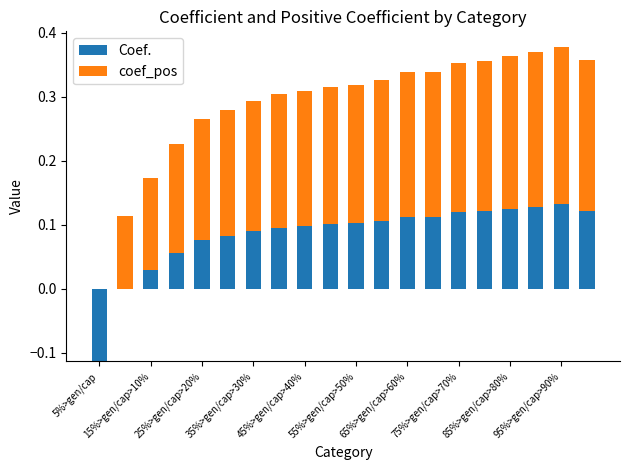

What are all the series names shown in the legend?

Coef., coef_pos